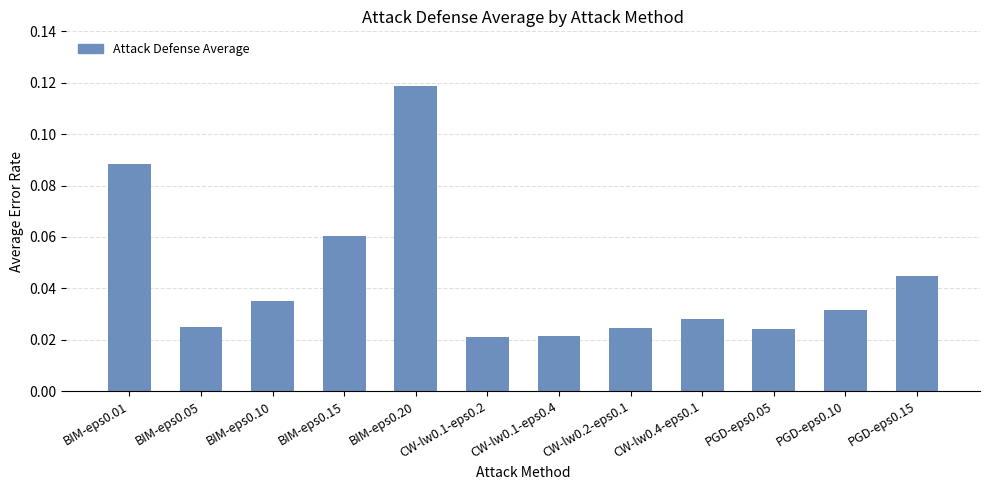

What is the sum of all values?

0.5